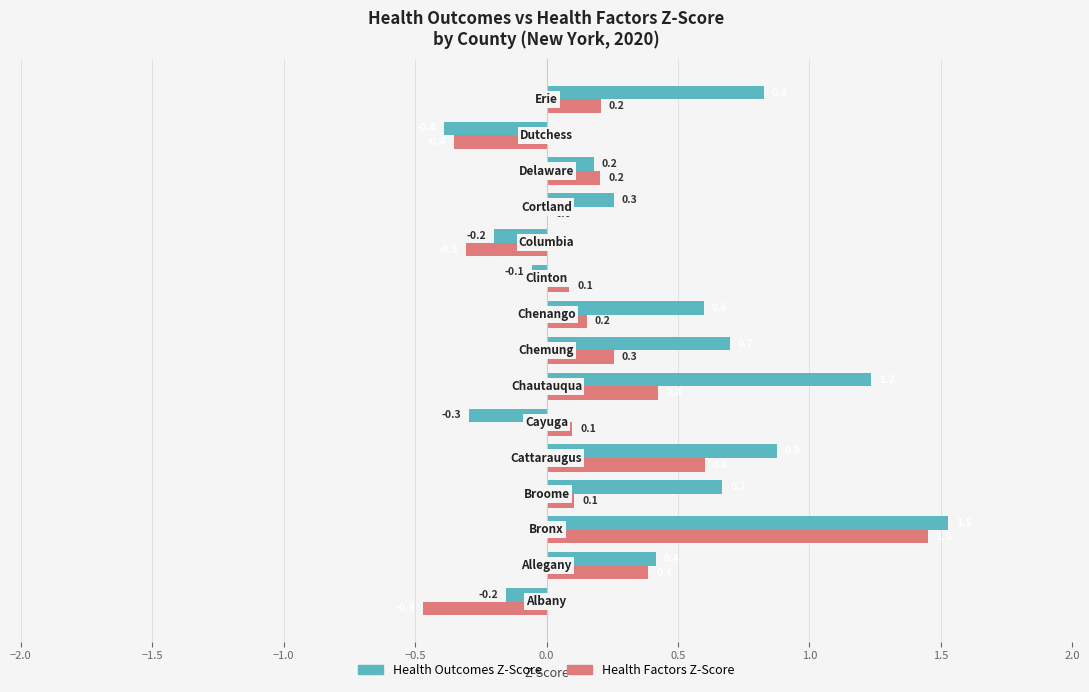

What is the sum of all Health Factors Z-Score values?

2.9